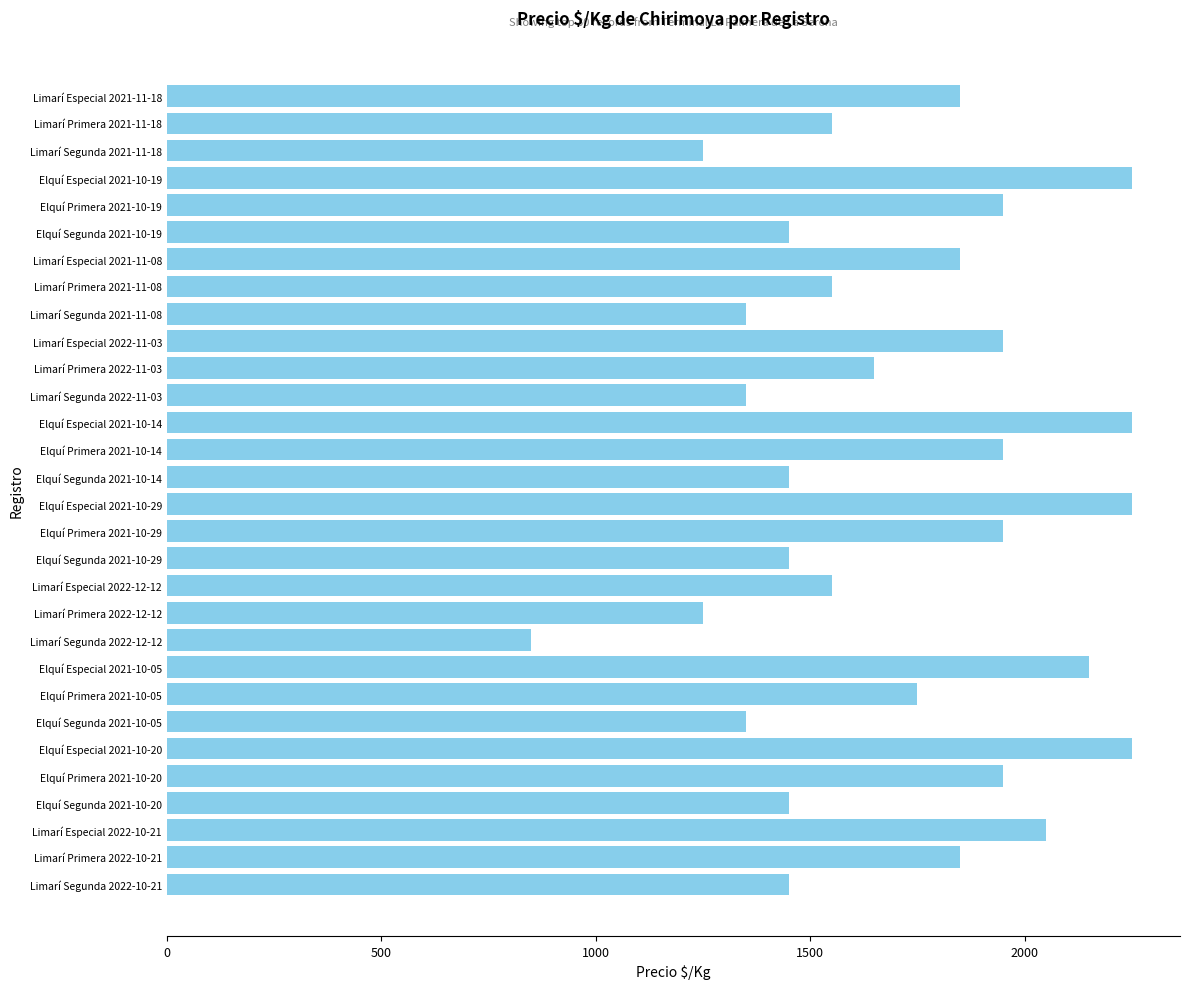

What is the average value?

1707